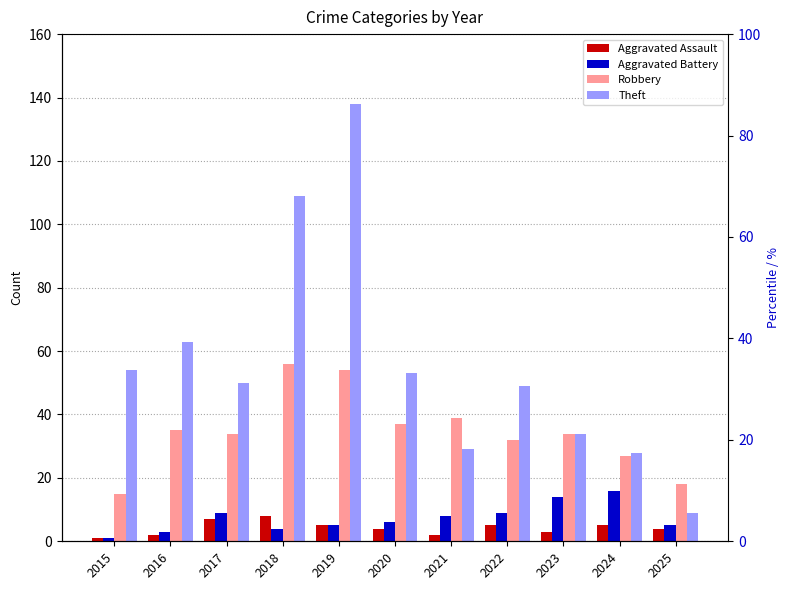

What is the maximum value shown in the chart?

138